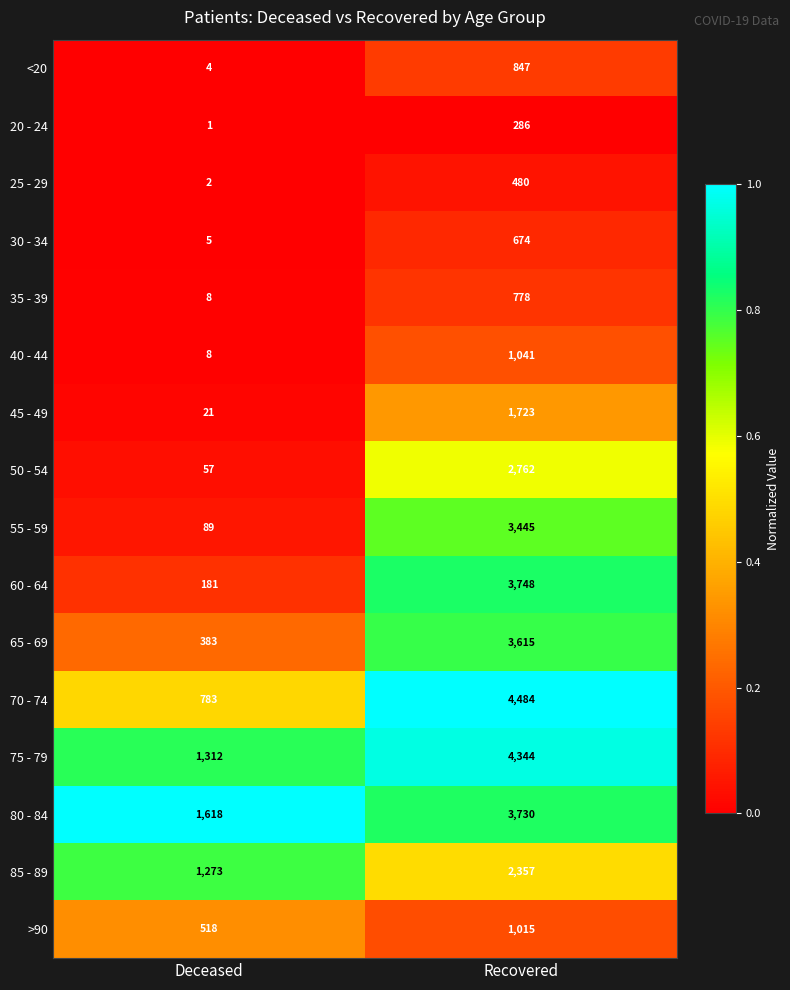

Is it true that 60 - 64 equals 181 at Deceased?

True